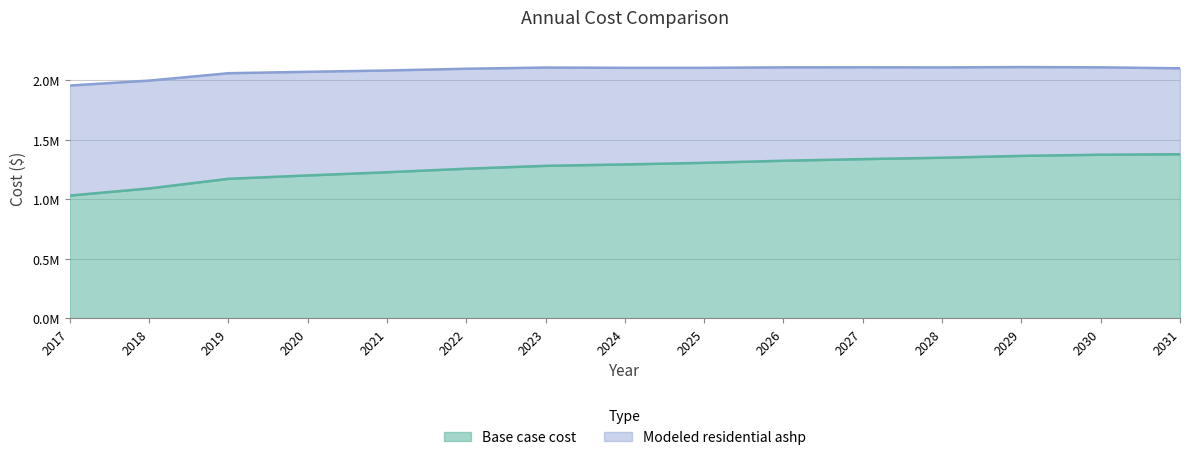

What is the difference between the Base case cost values at 2020 and 2024?

92443.2